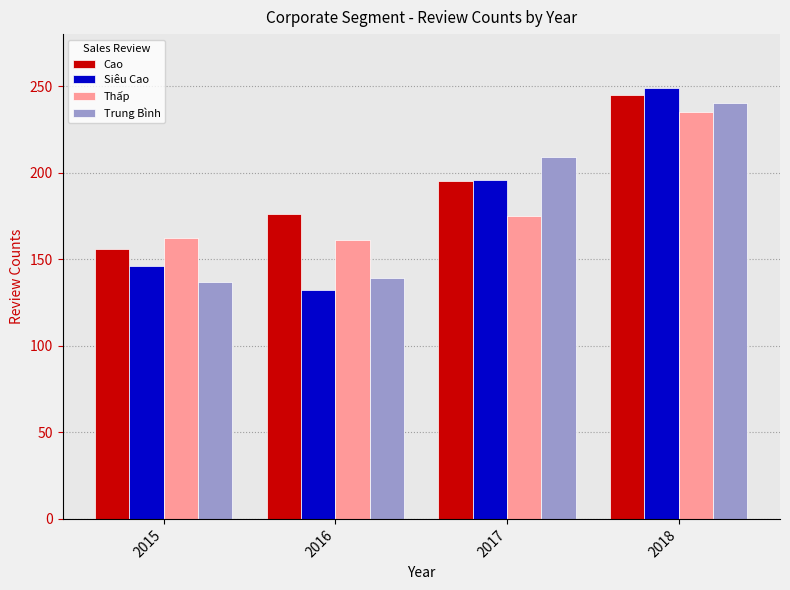

Are the bars grouped side by side (vs. stacked)?

Yes